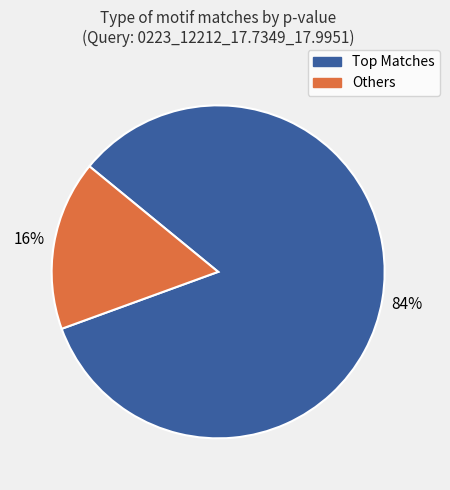

Does any single category account for the majority?

Yes